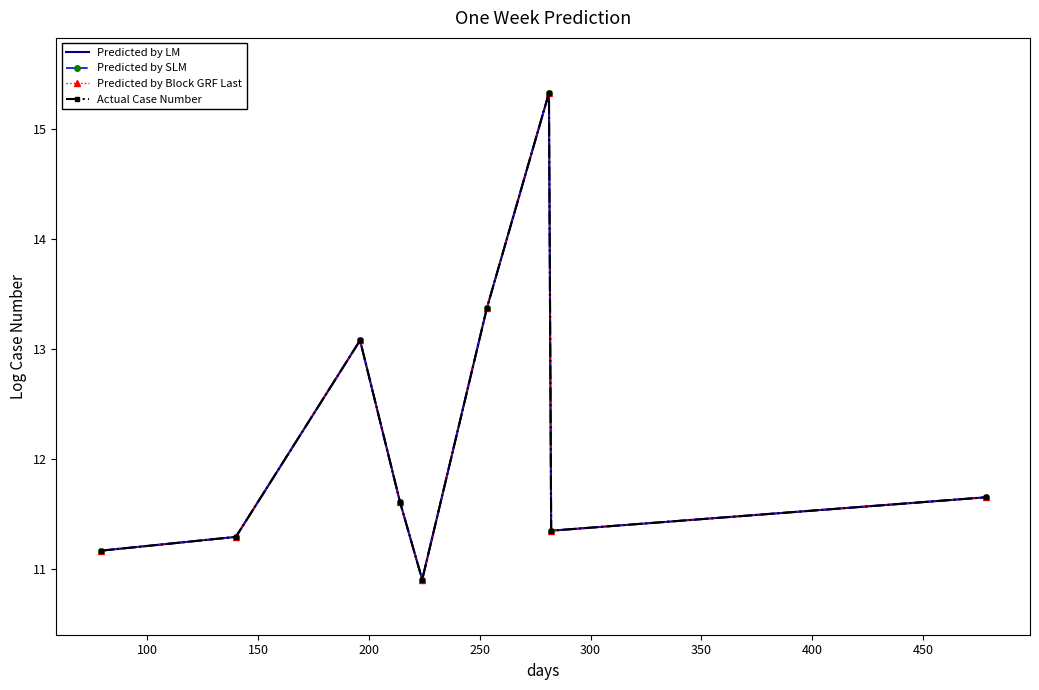

Which series has the largest range (max minus min)?

Predicted by LM